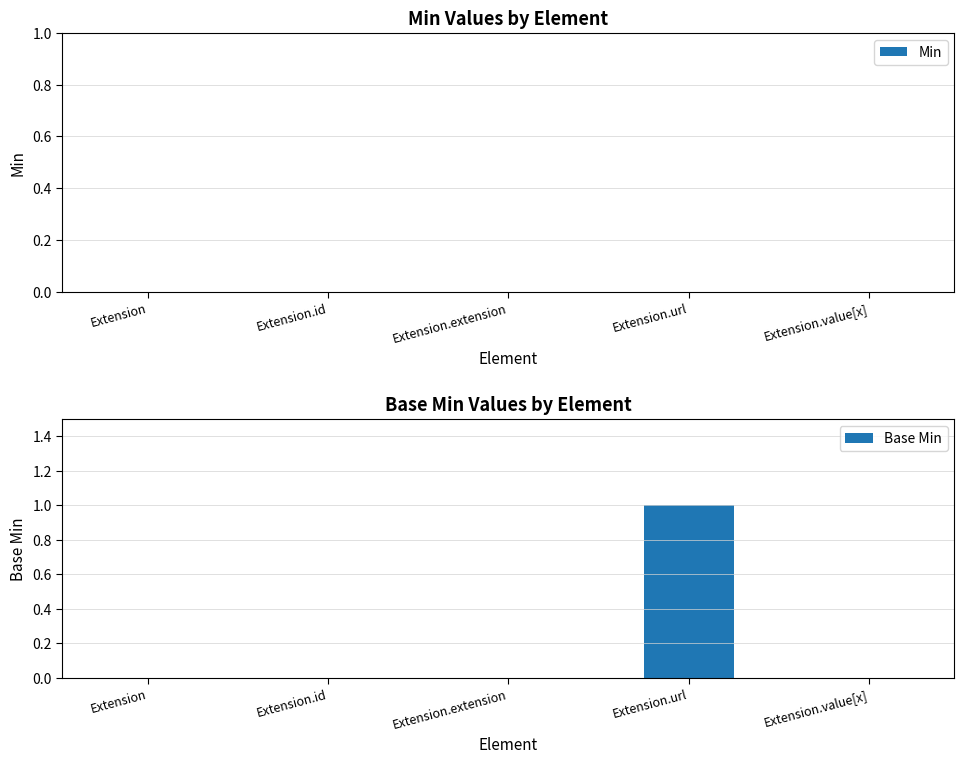

Which has a higher value, Extension.url or Extension?

Extension.url